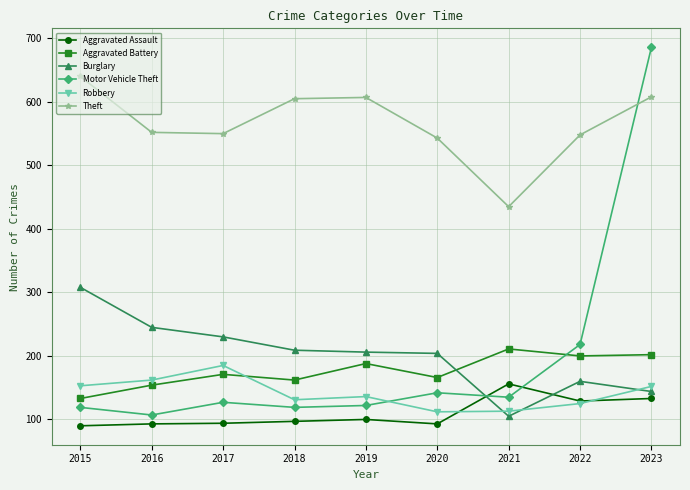

Where is the first local maximum for Robbery?

2017